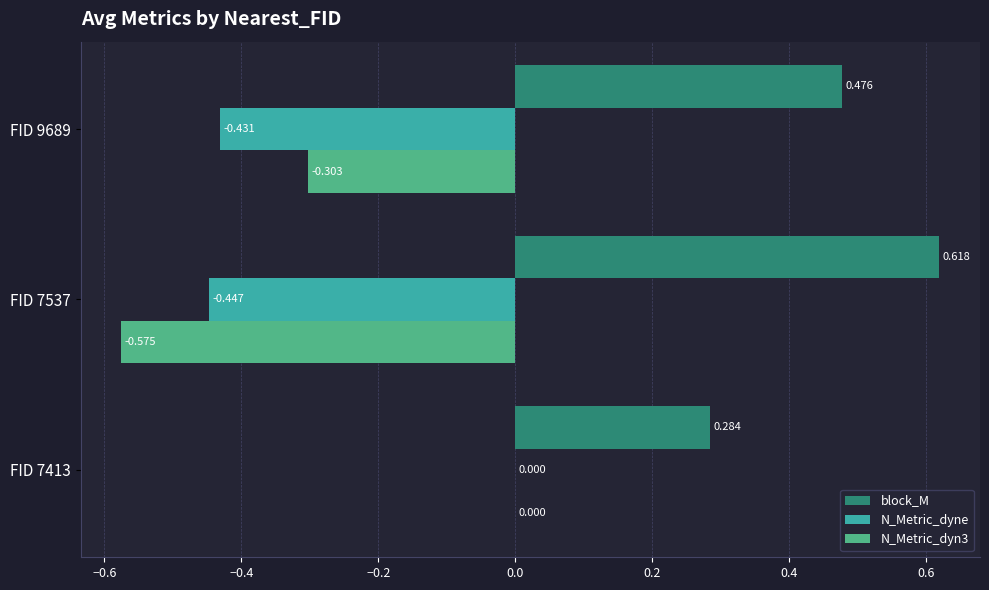

Is the value of N_Metric_dyne at FID 7537 greater than the value of block_M at FID 7537?

No